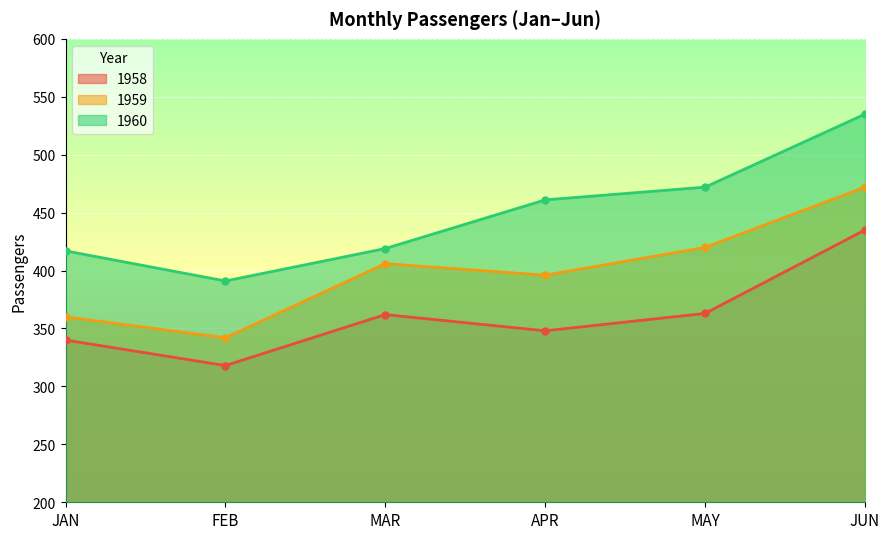

At which category does 1958 reach its first local valley?

FEB